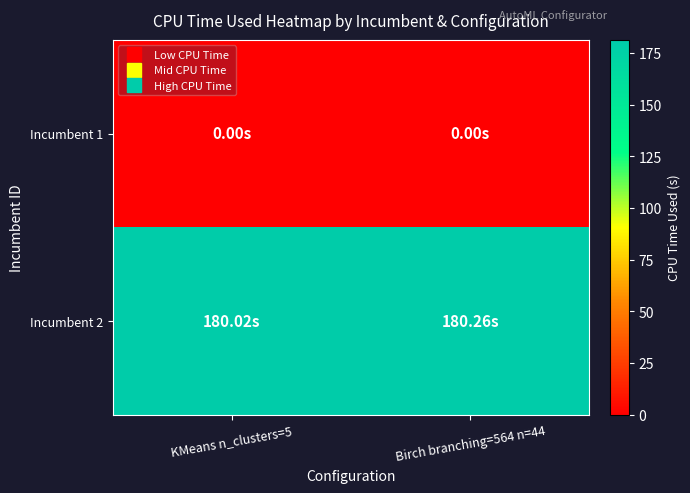

What is the spread (max minus min) of values at KMeans n_clusters=5?

180.0